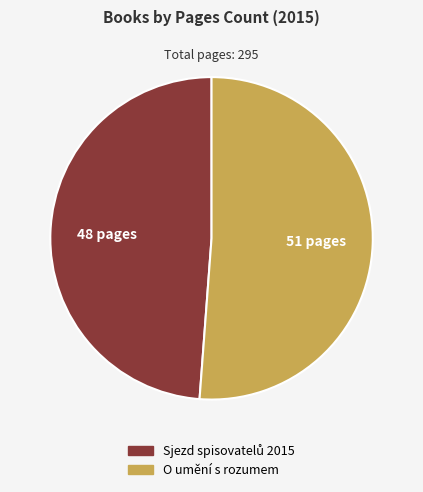

Which slice is the largest?

O umění s rozumem